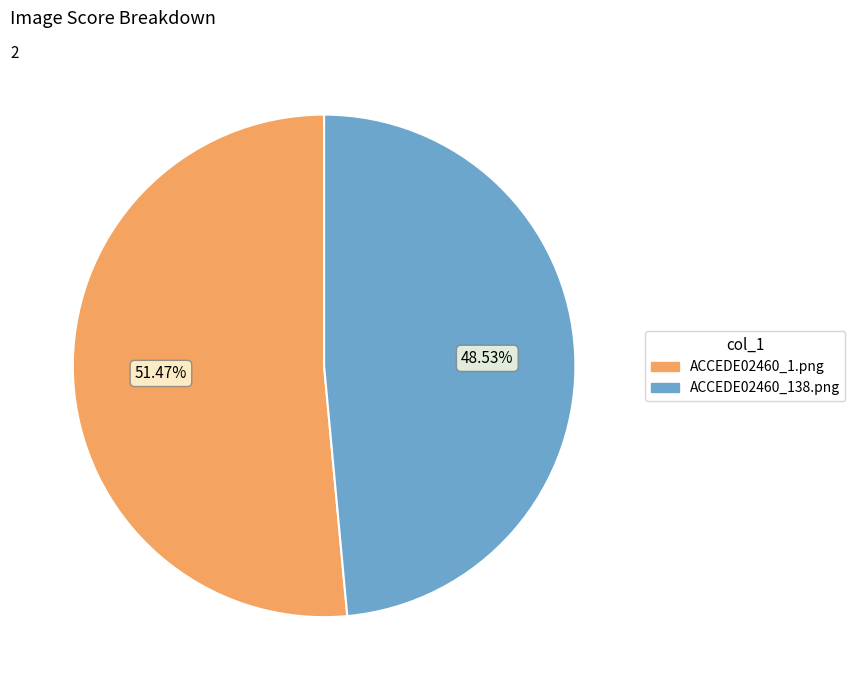

Does any single category account for the majority?

Yes